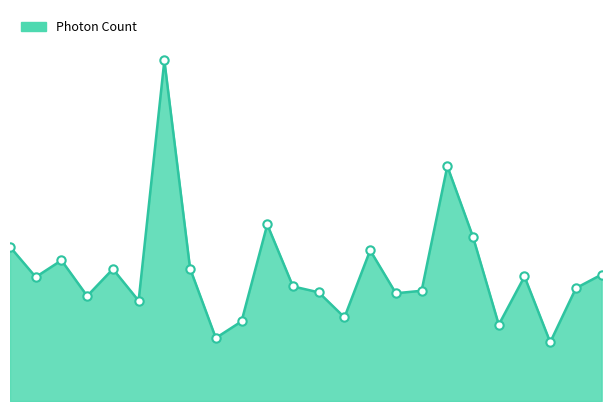

Does the chart display data point markers on the line(s)?

No